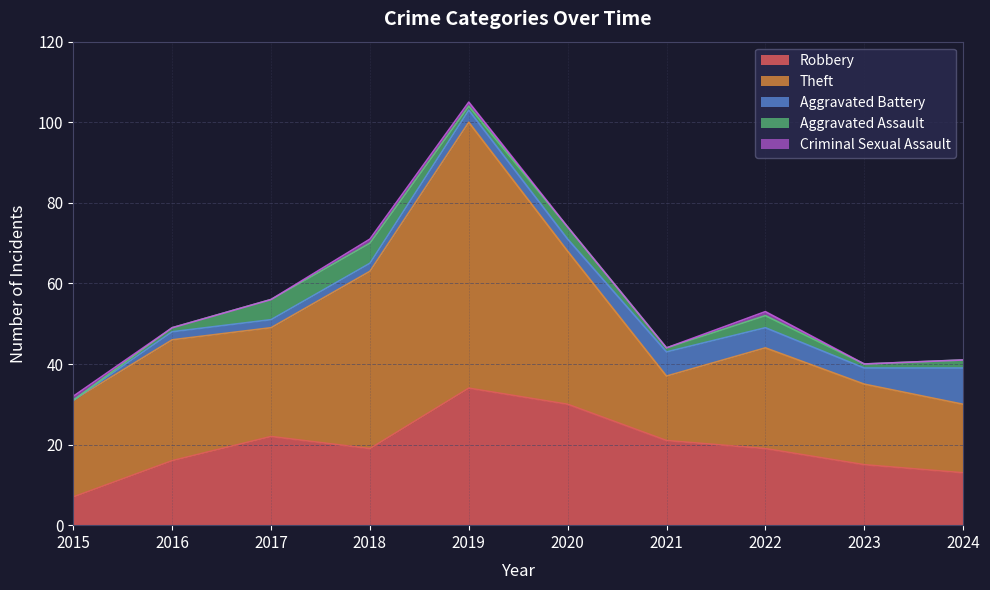

The value of Aggravated Assault at 2016 is 1. True or false?

True